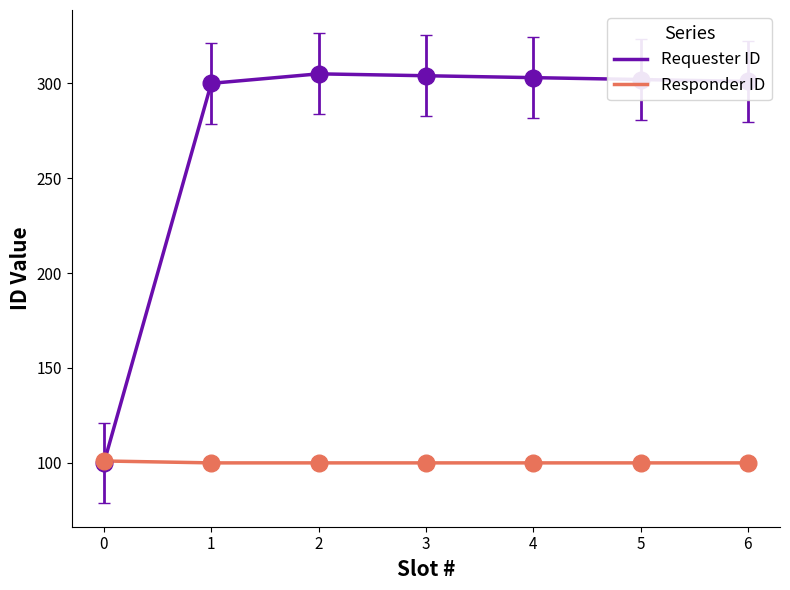

List the series in order of their peak value, highest first.

Requester ID, Responder ID